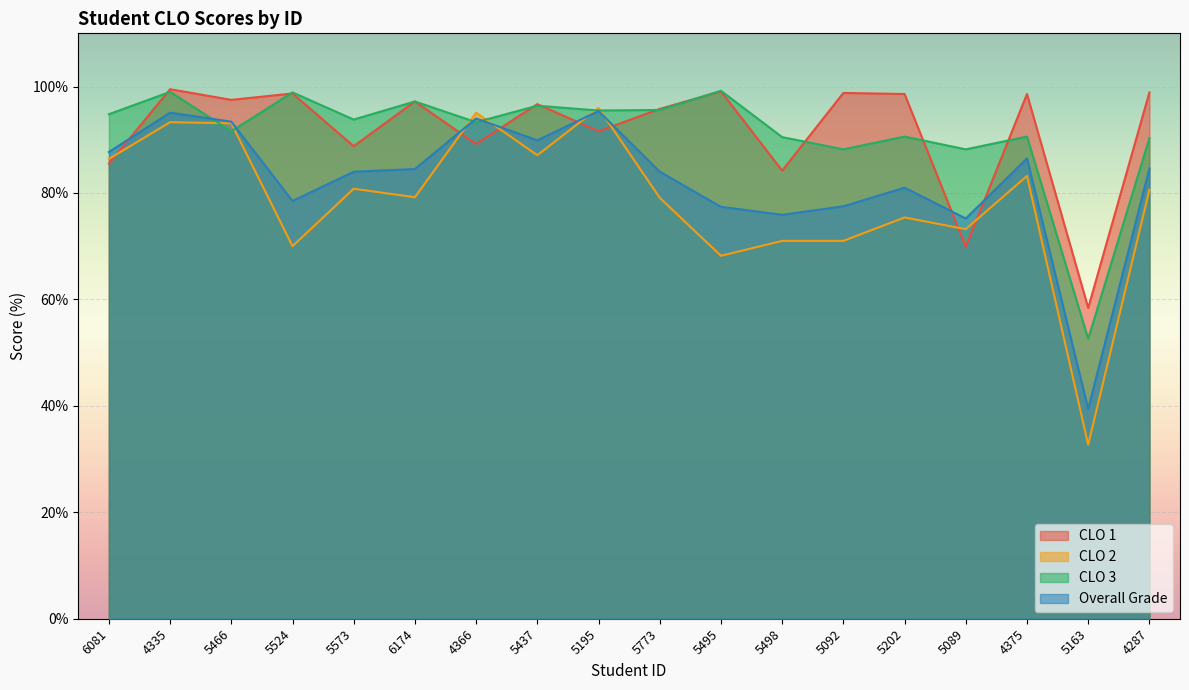

What is the average value of the Overall Grade series?

82.4